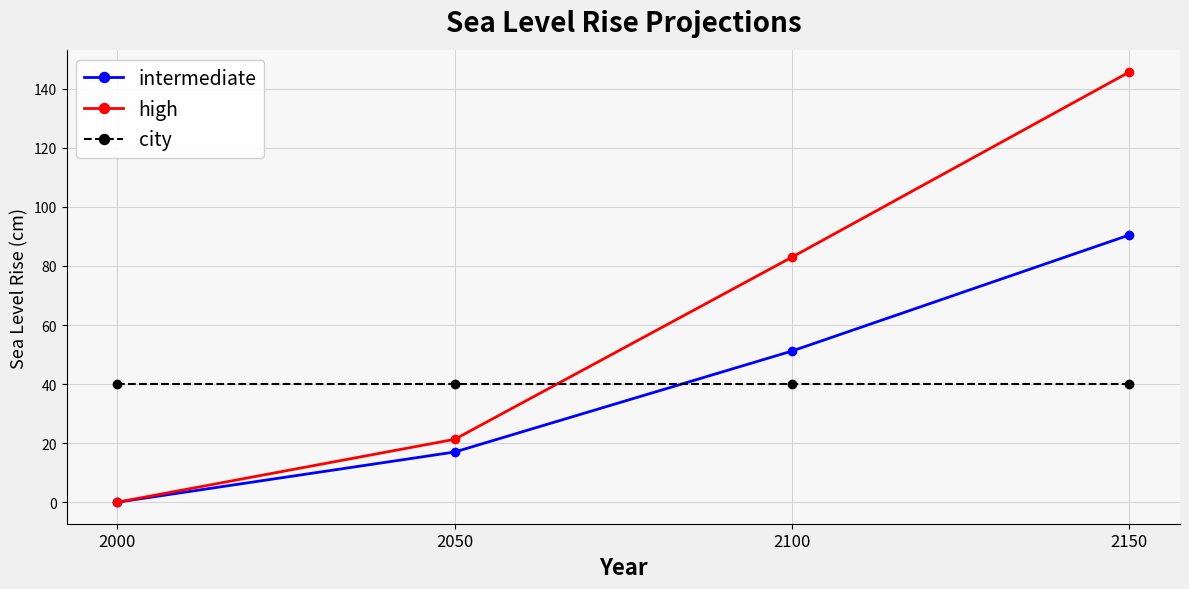

How many intersections are there between high and city?

1